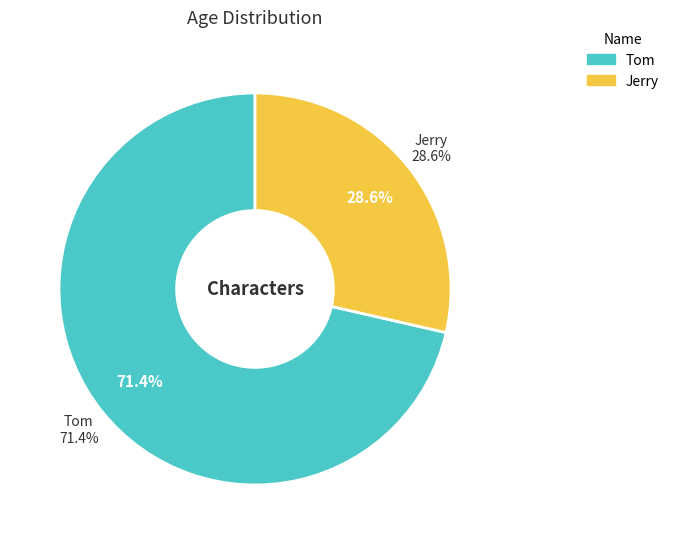

Approximately how many times larger is the value at Tom compared to Jerry?

2.5